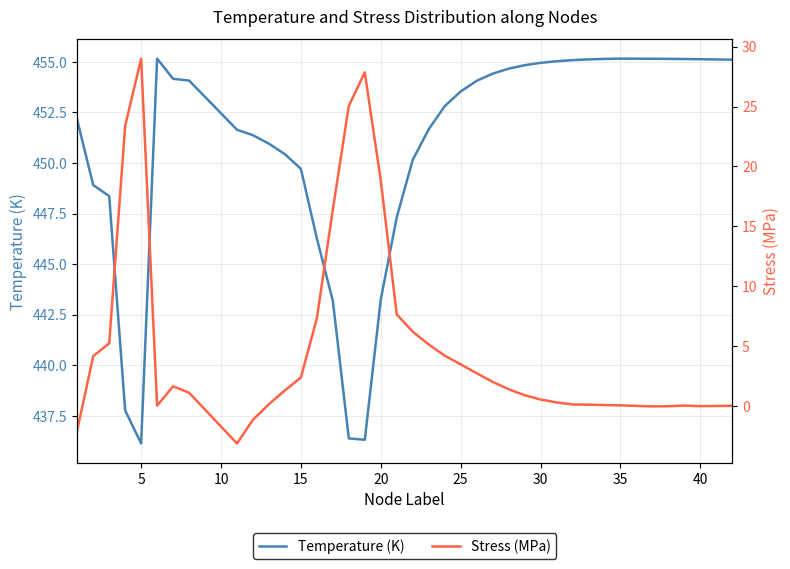

What is the highest value of the Temperature (K) series?

455.2